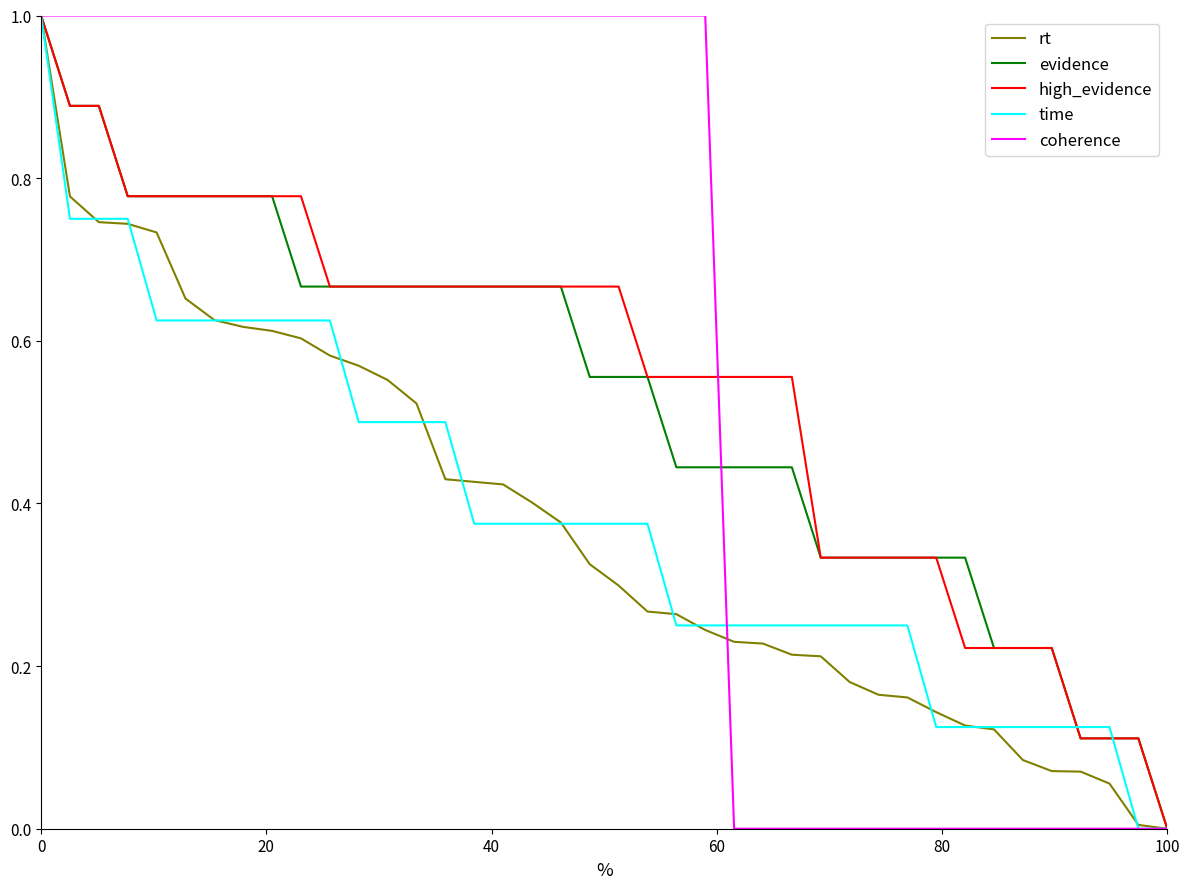

Count the number of data series in this chart.

5